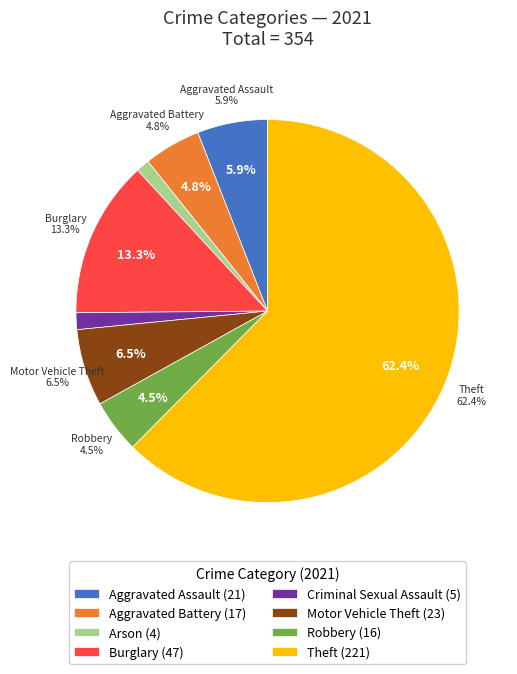

To the nearest percent, what portion does Burglary represent?

13%